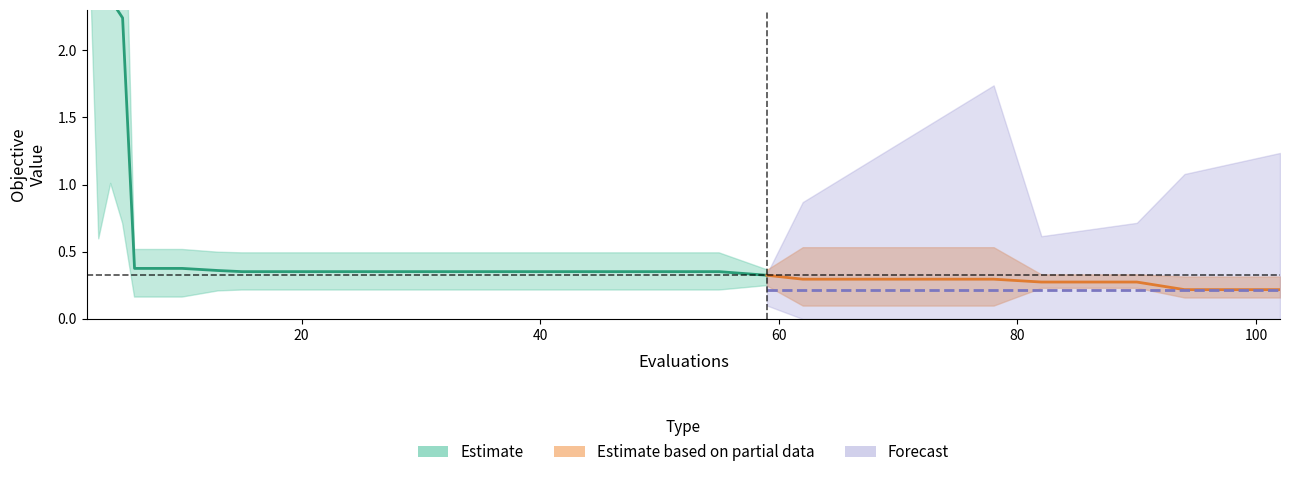

At how many categories does at least one series exceed 3?

4